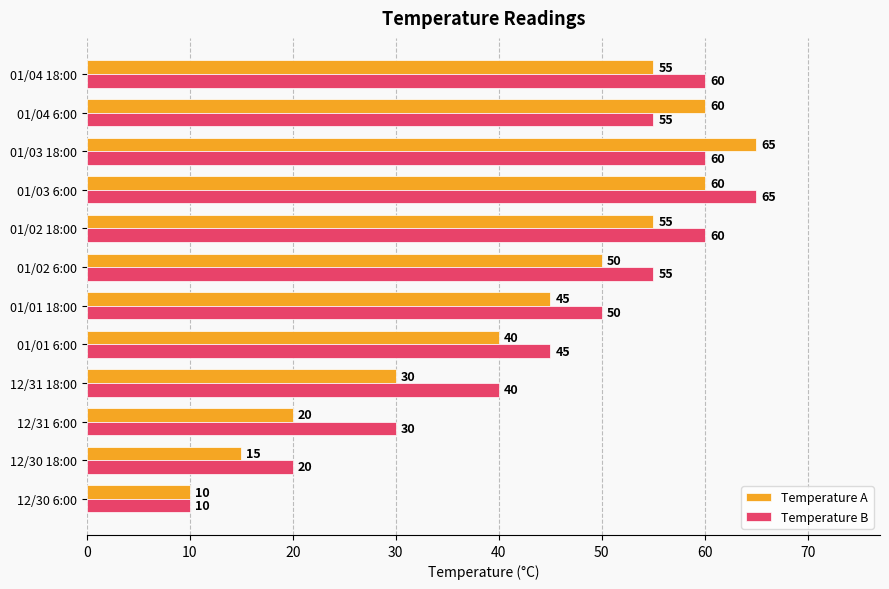

Count the number of data series in this chart.

2